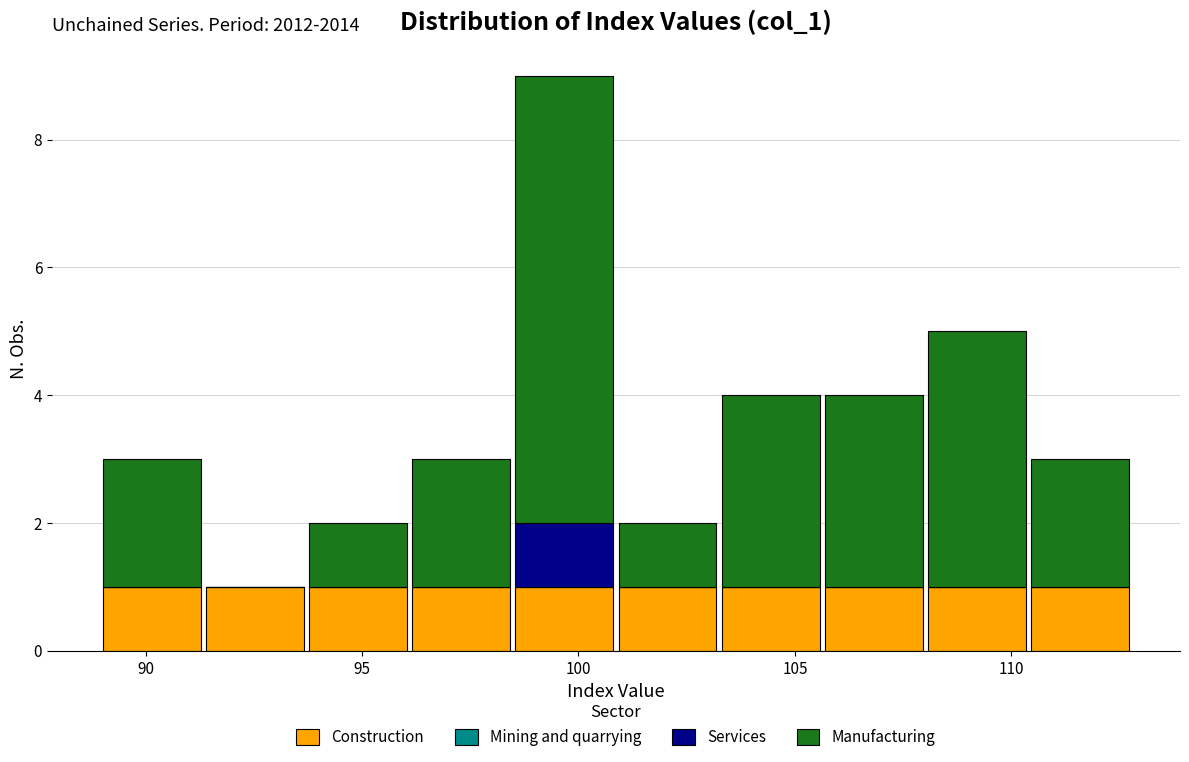

Which range on the x-axis has the tallest stacked bar (by total height)?

98.5 to 101.0